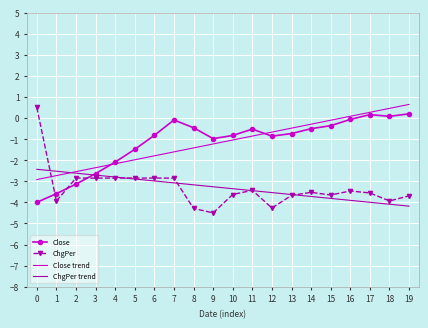

The ChgPer trend series shows -1.7 at 0. True or false?

False